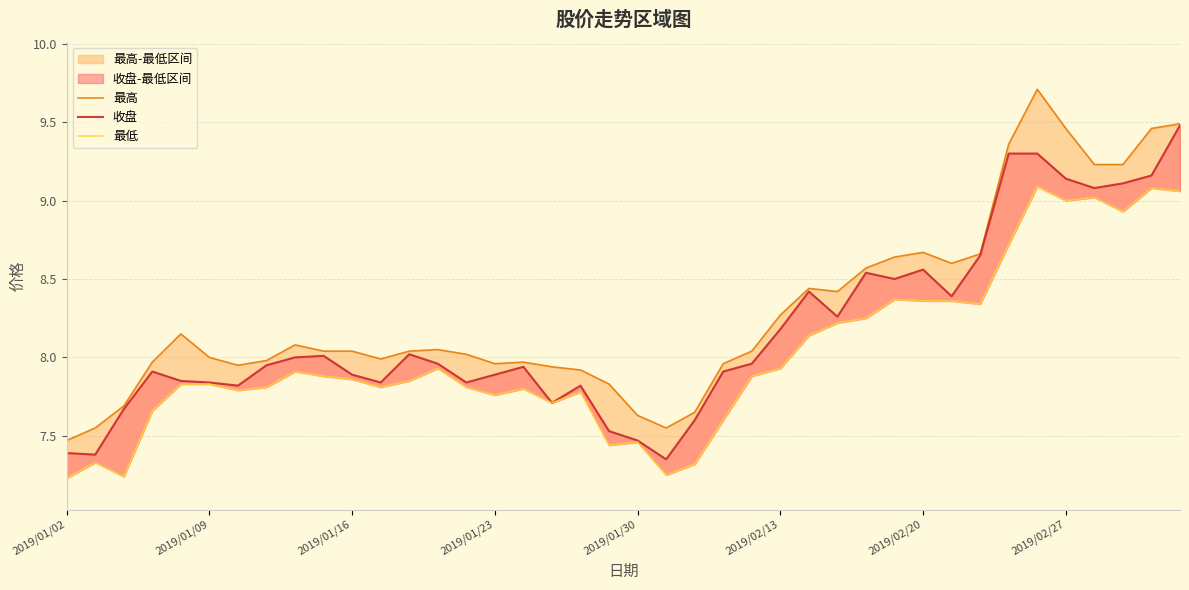

Does the chart have visible grid lines?

Yes